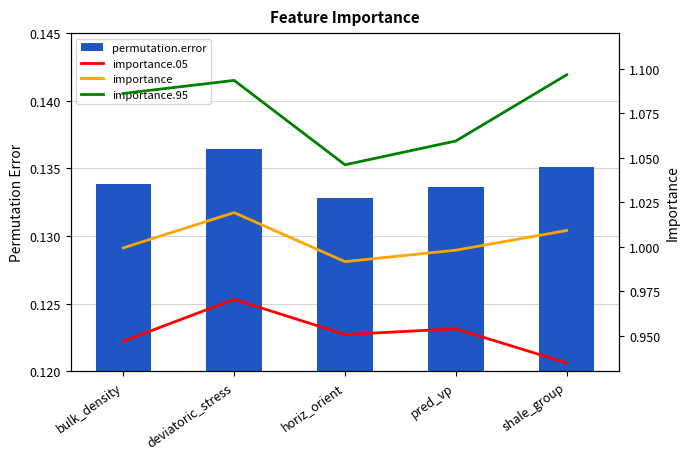

At how many categories does at least one series exceed 0?

5